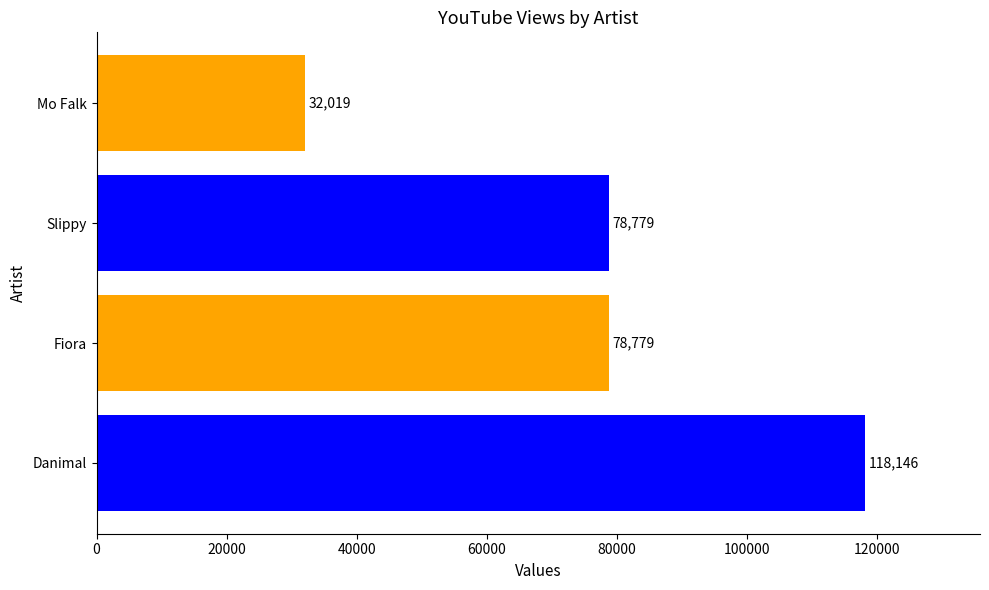

What is the minimum value shown in the chart?

32019